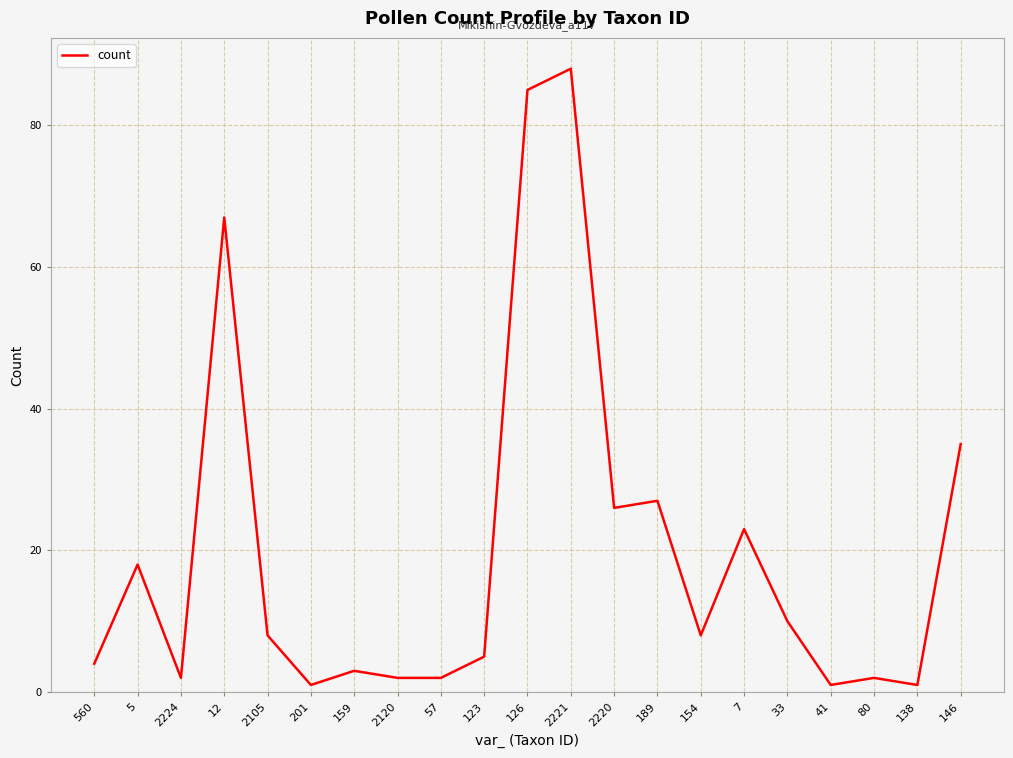

True or false: the data shows 2 at 80.

True